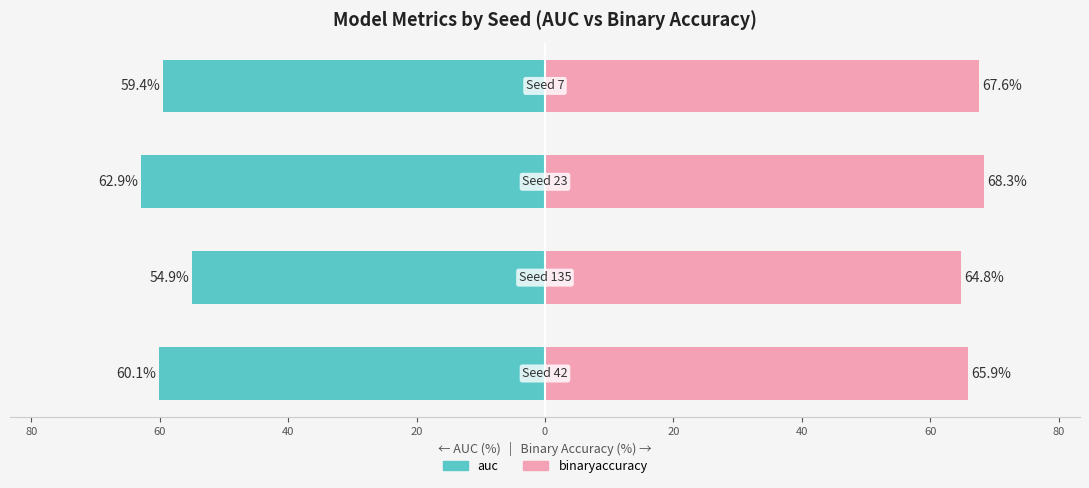

List the series in order of their peak value, lowest first.

auc, binaryaccuracy